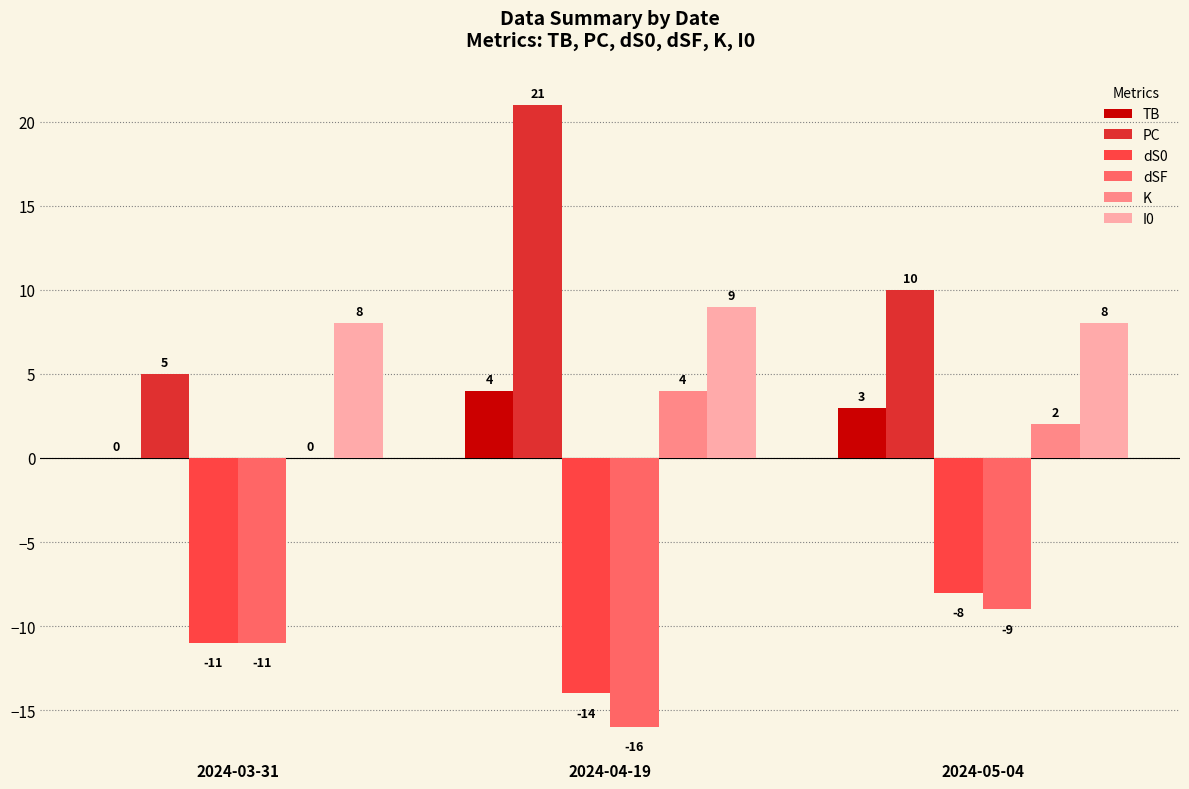

Which series has the widest spread of values?

PC